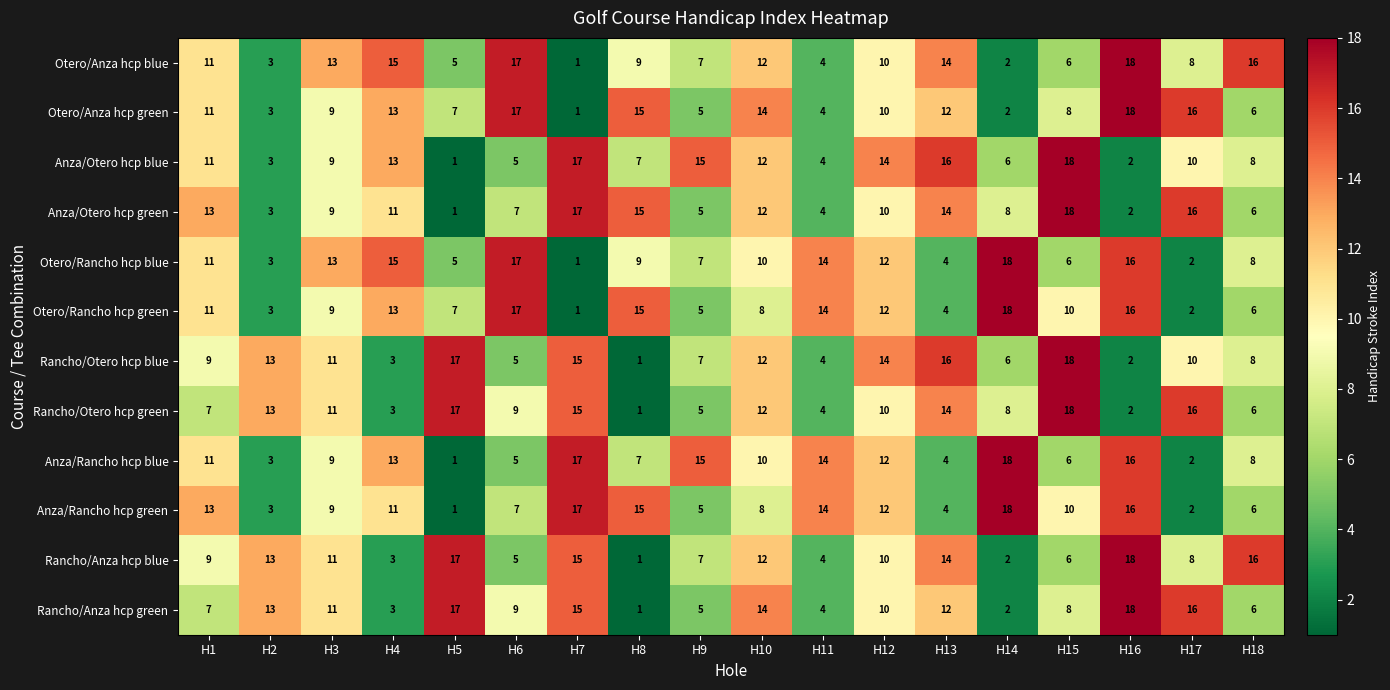

The value of Otero/Anza hcp green at H15 is 8. True or false?

True